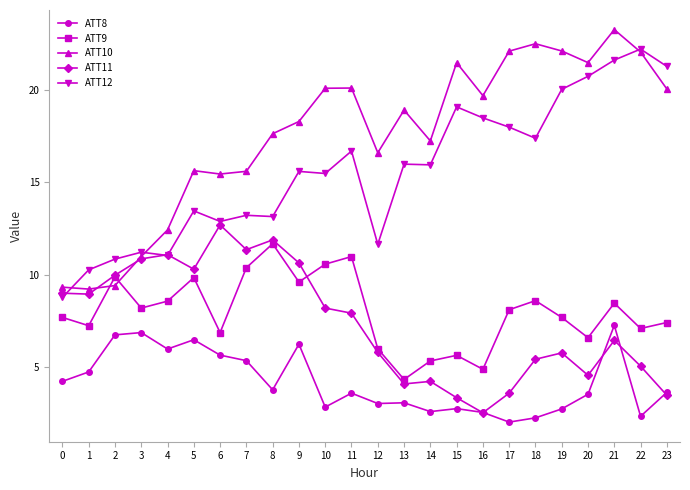

What is the total value across all series at 17?

53.8